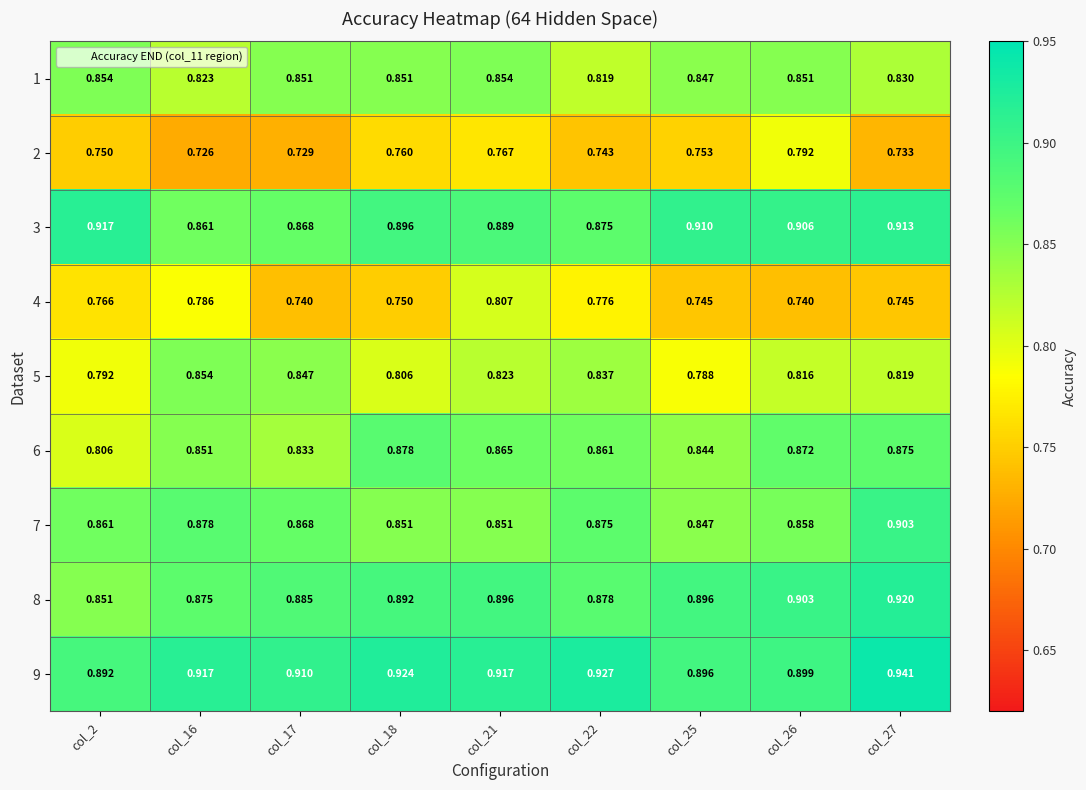

Count the number of categories in the chart.

9